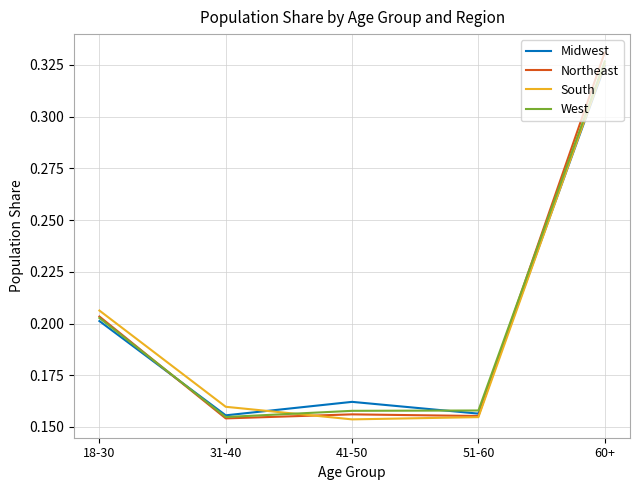

True or false: South has more than 1 points higher than both neighbors.

False